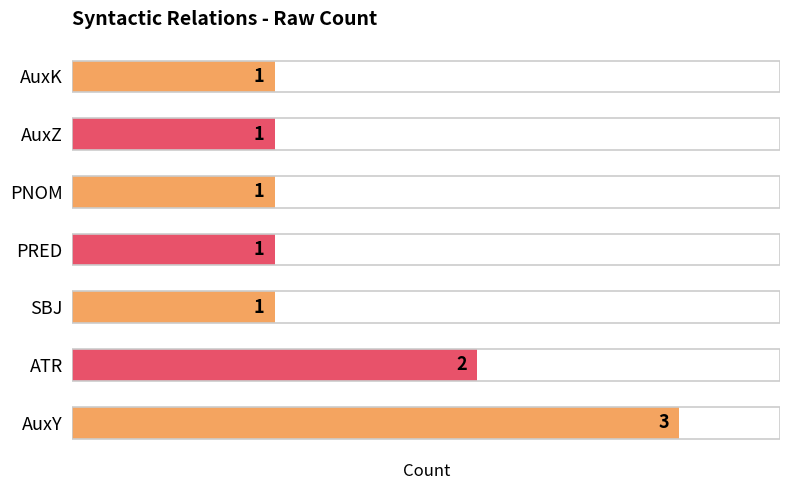

True or false: the data shows 3 at AuxY.

True